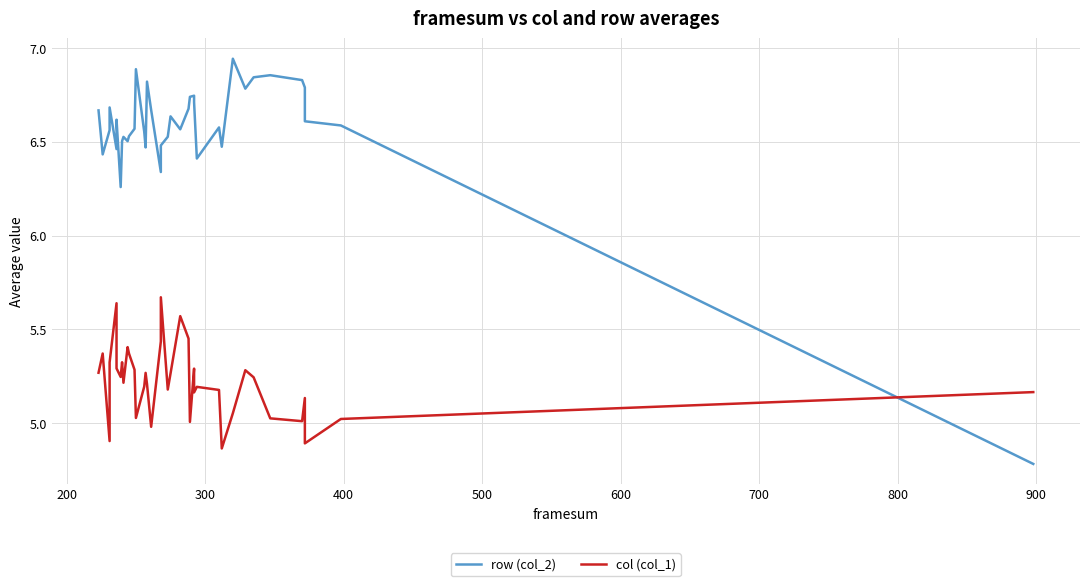

In row (col_2), how many points are higher than both neighbors (excluding endpoints)?

10